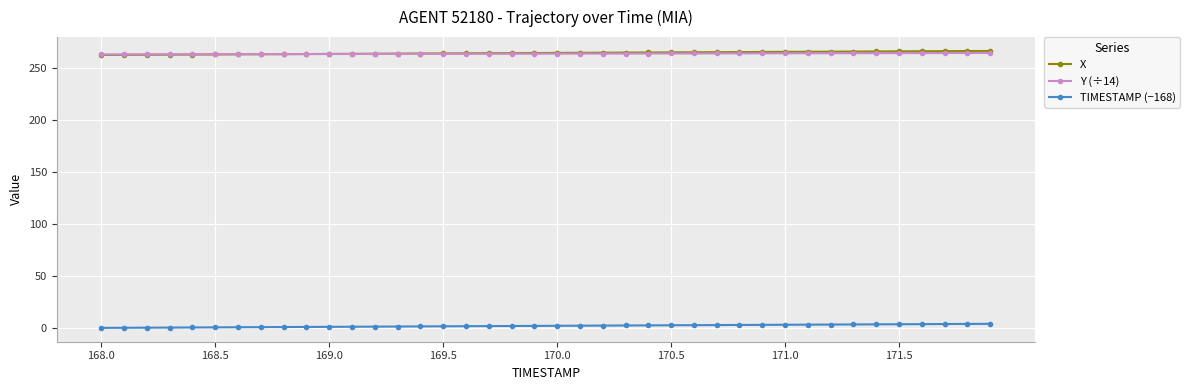

Which series has the widest spread of values?

TIMESTAMP (−168)